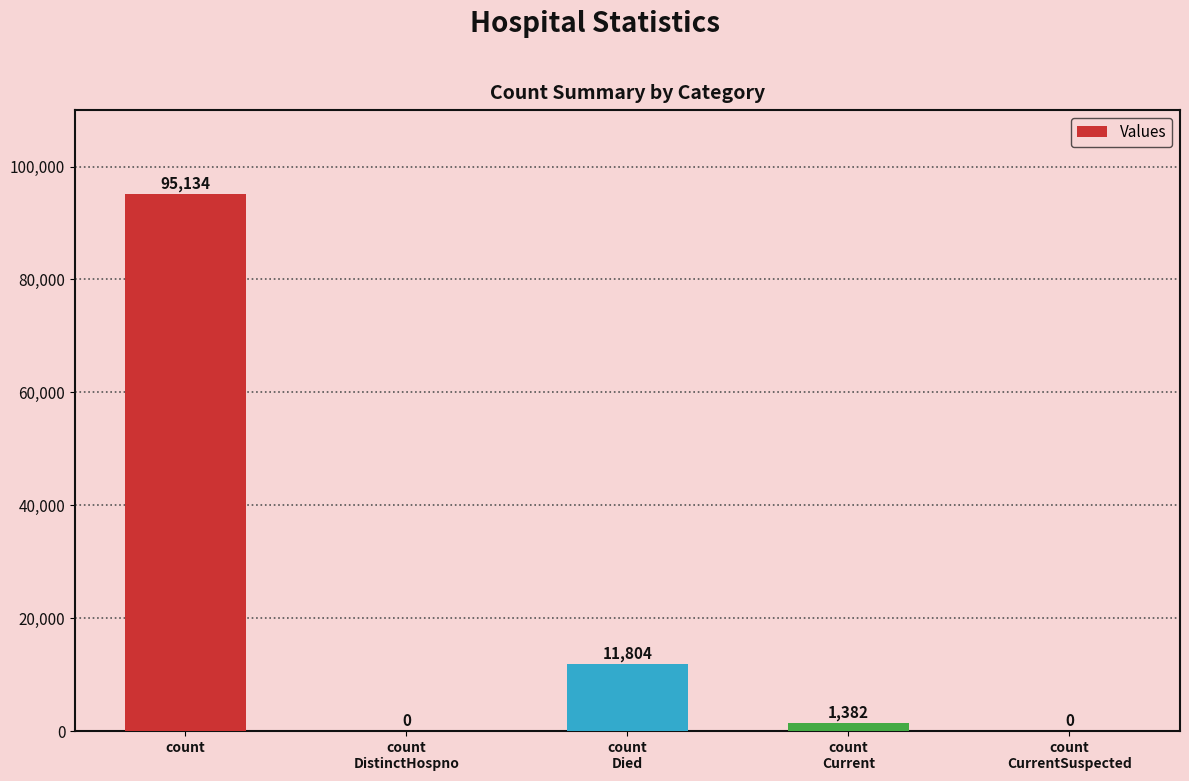

What is the maximum value shown in the chart?

95134